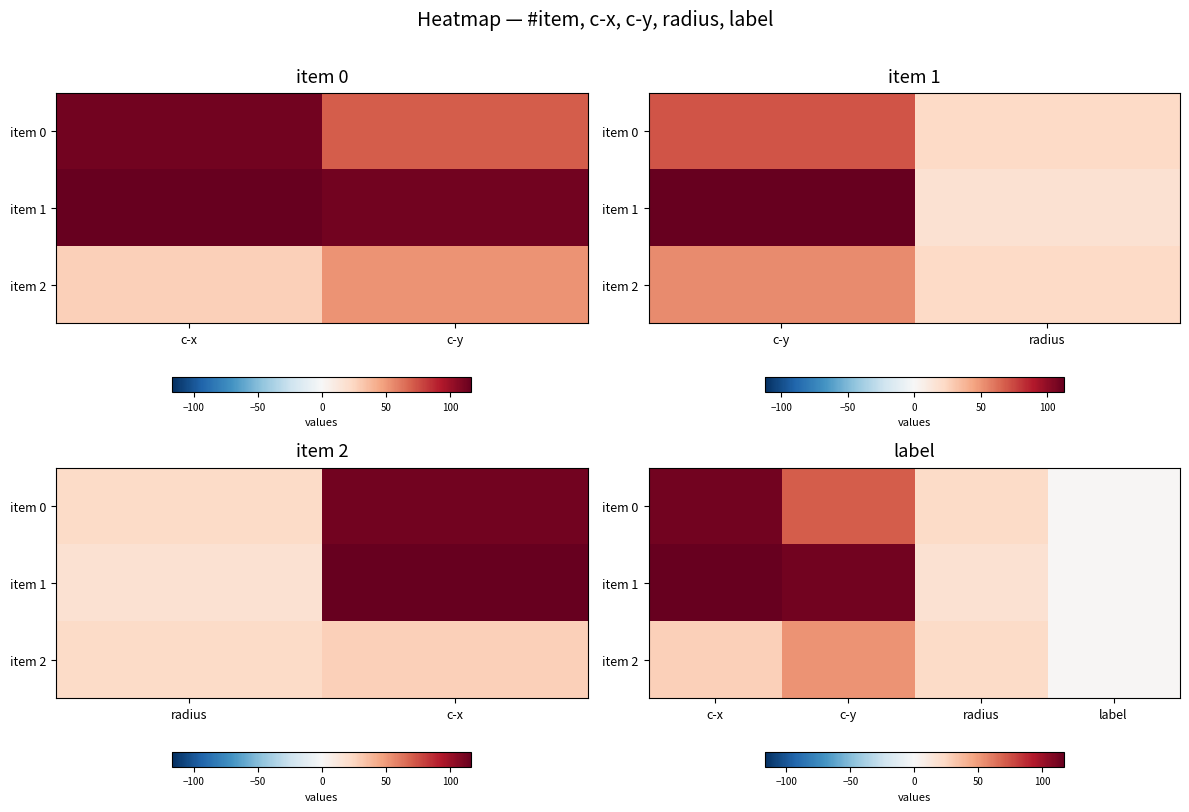

Where is item 2 nearest to the value 26?

c-x